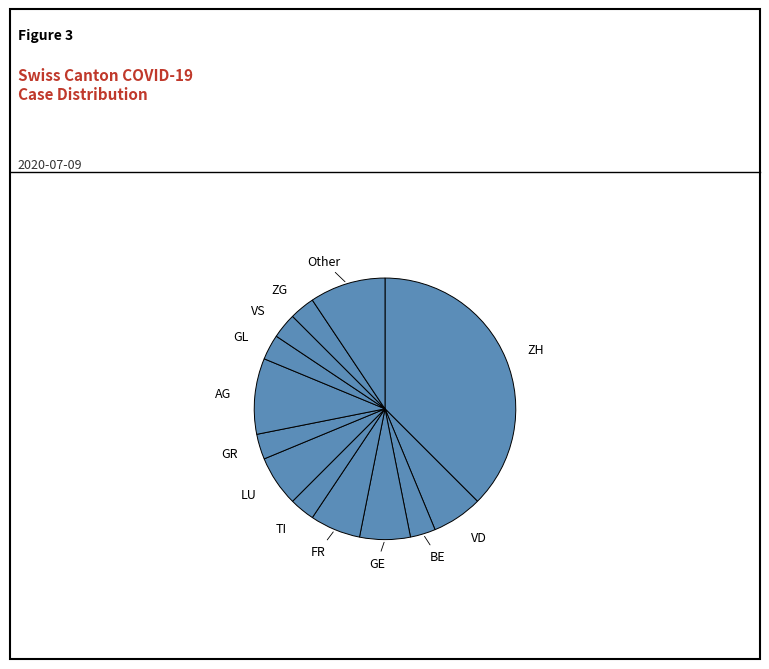

Count the number of slices in the pie.

13